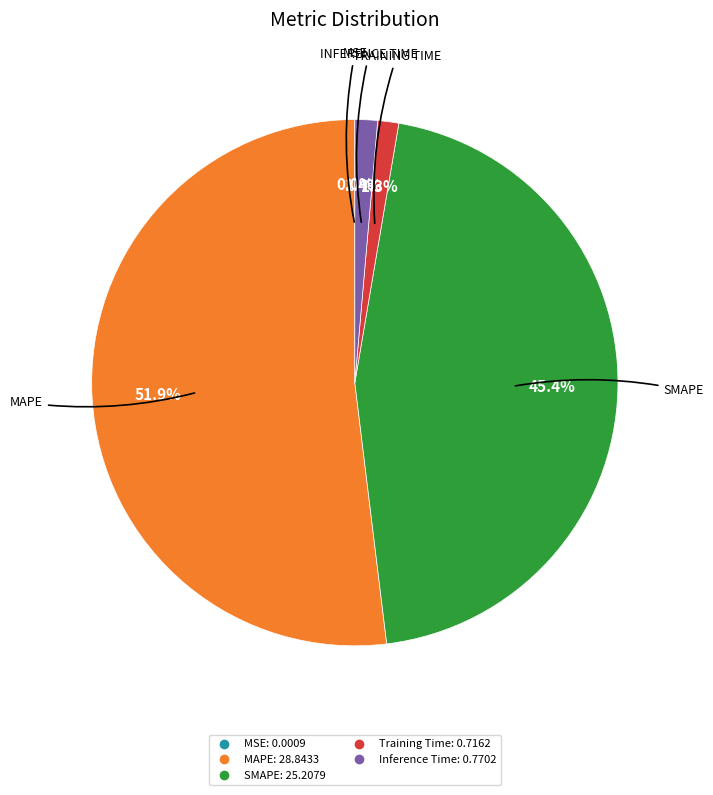

Which category has the biggest portion of the pie?

MAPE